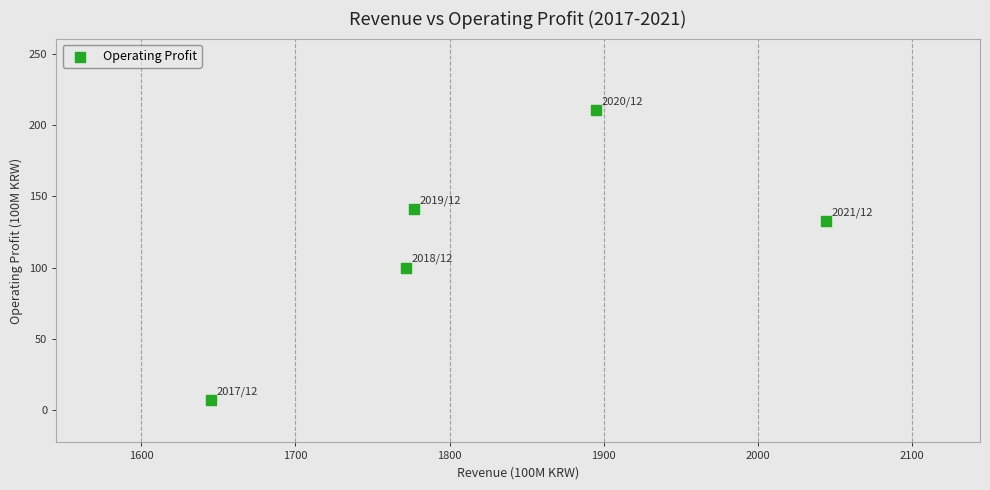

What is the average Y value?

118